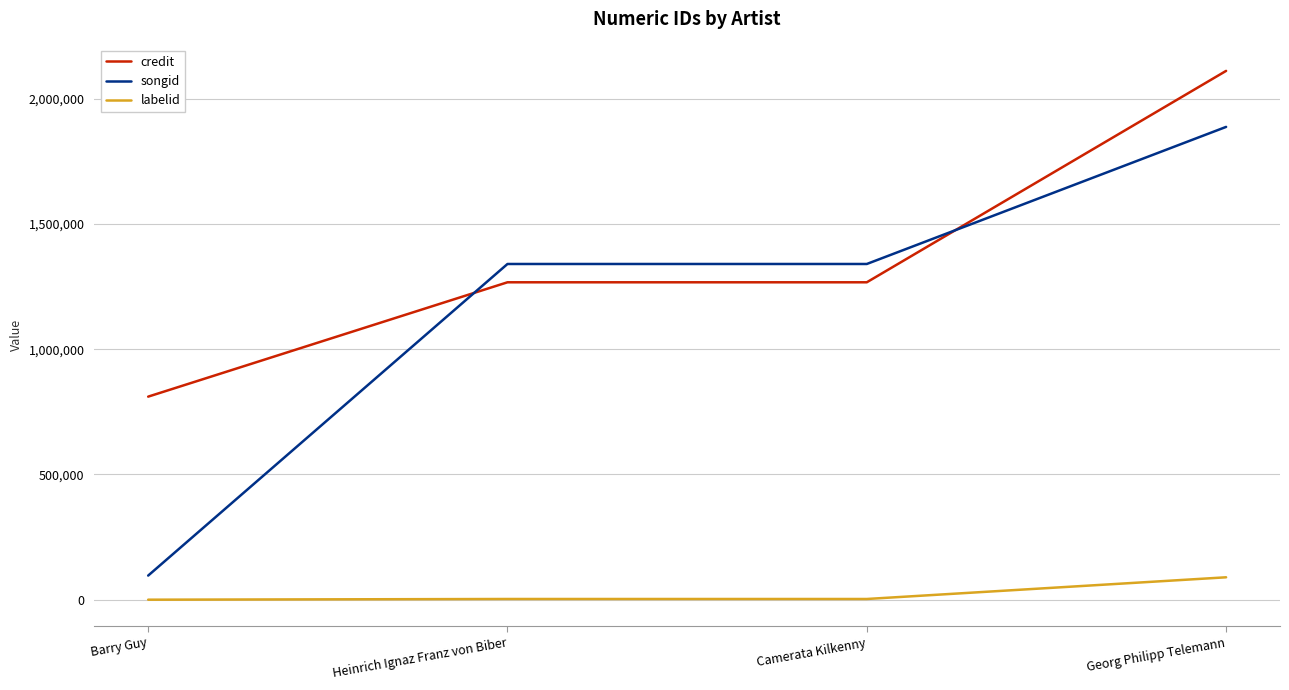

What is the lowest value of the labelid series?

-1